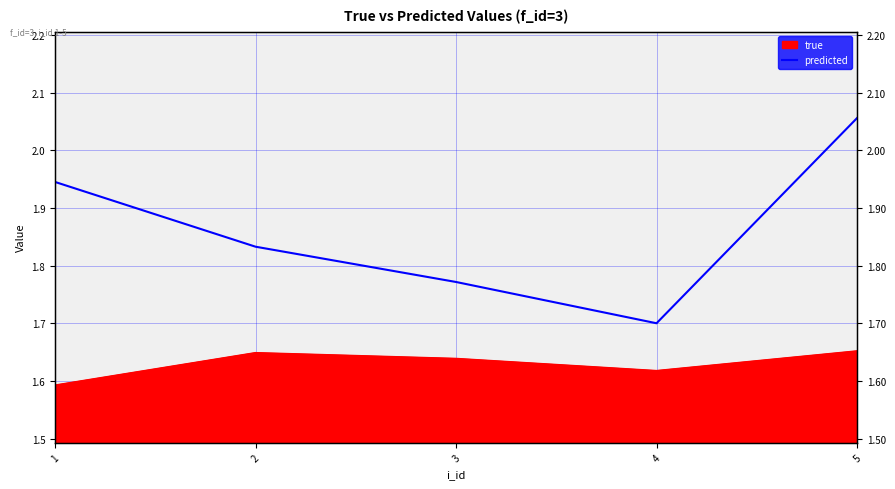

What is the greatest value displayed?

2.1